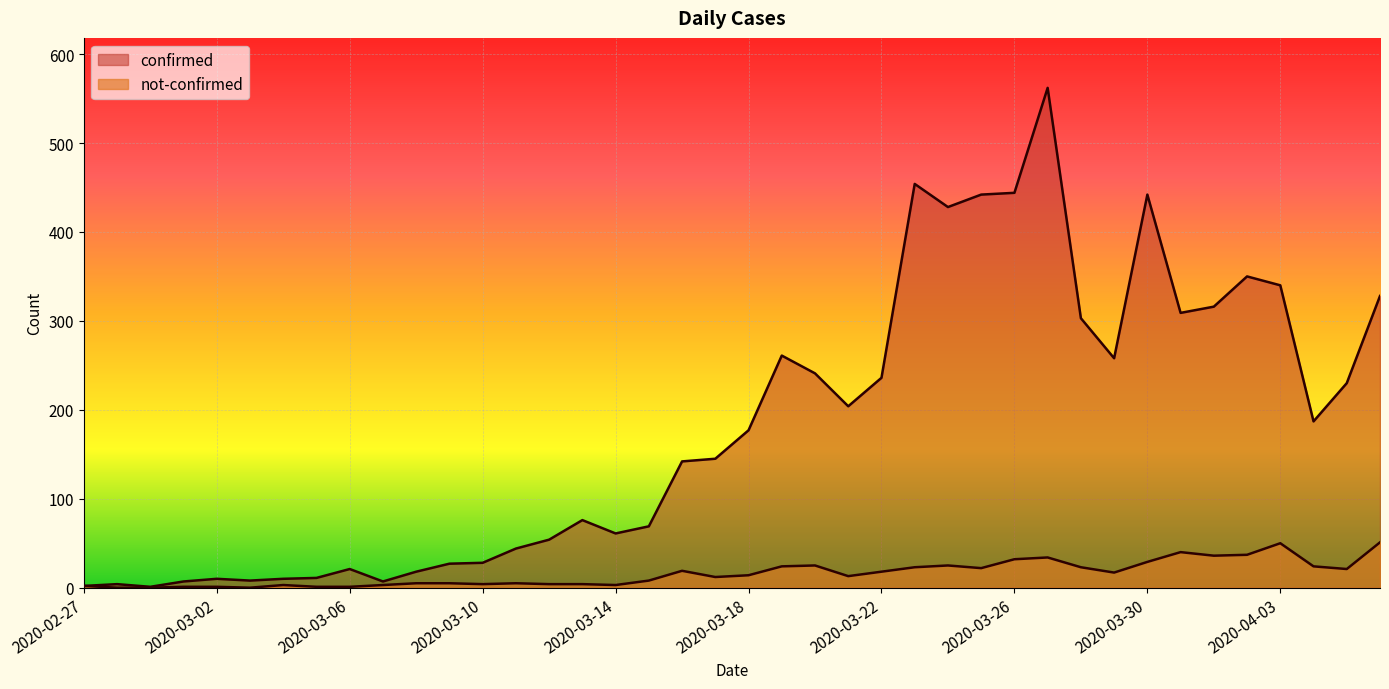

Between 2020-03-02 and 2020-03-04, which is larger?

2020-03-02